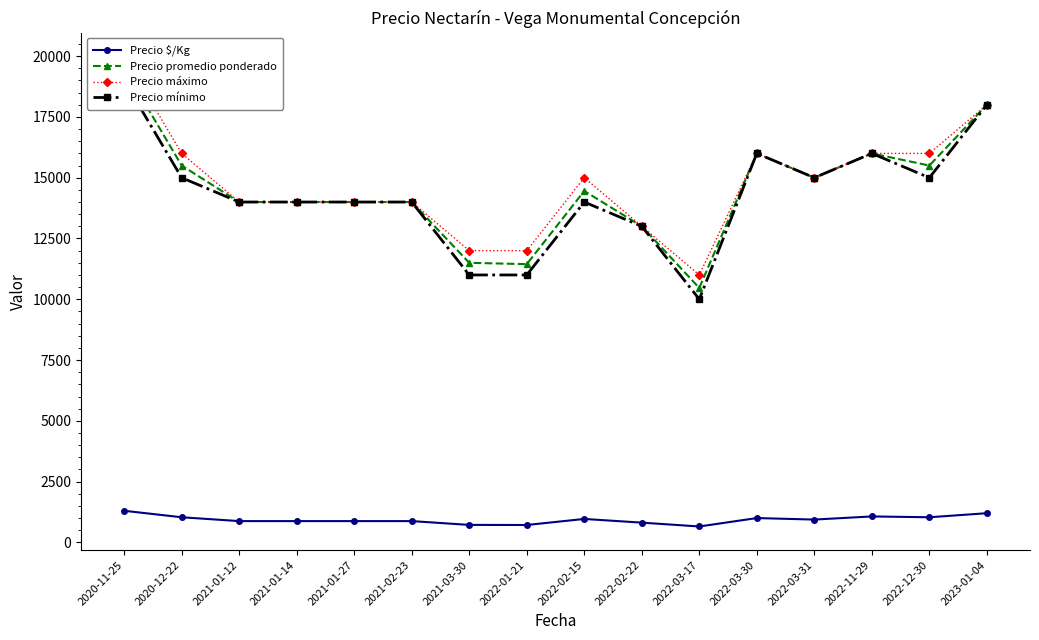

Where is the first local minimum for Precio $/Kg?

2022-01-21